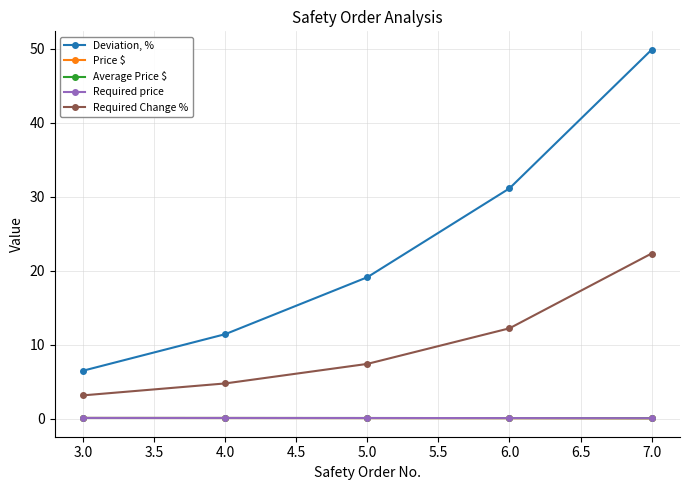

What is the value of the Deviation, % point at the 2nd from the left?

11.4